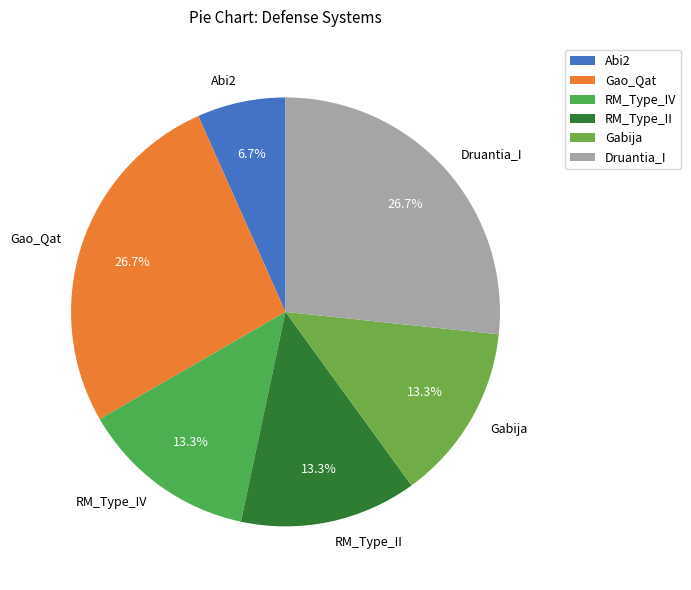

How many segments does this pie chart have?

6